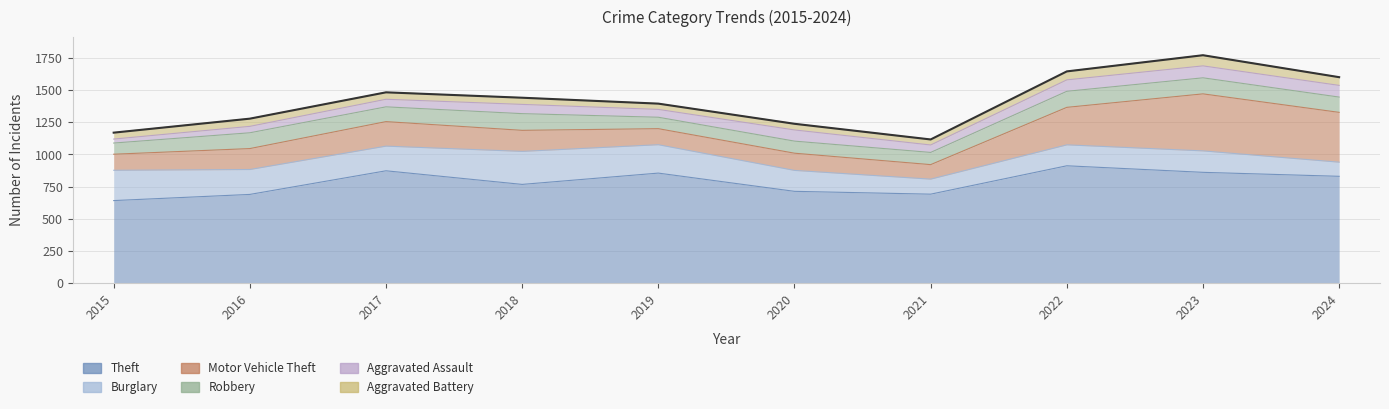

True or false: Theft and Burglary intersect in this chart.

False